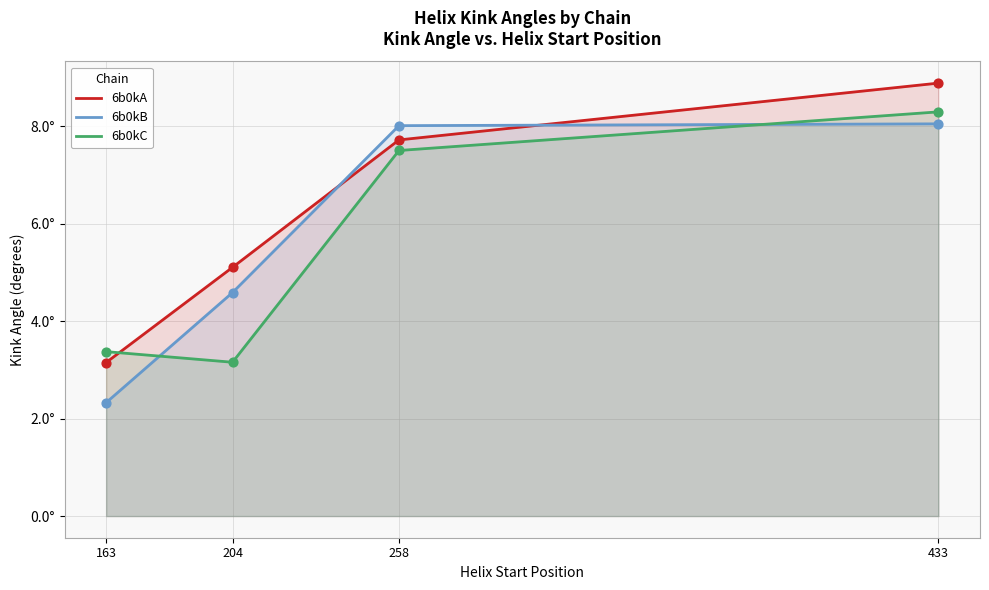

Which series contains the highest Y value?

6b0kA